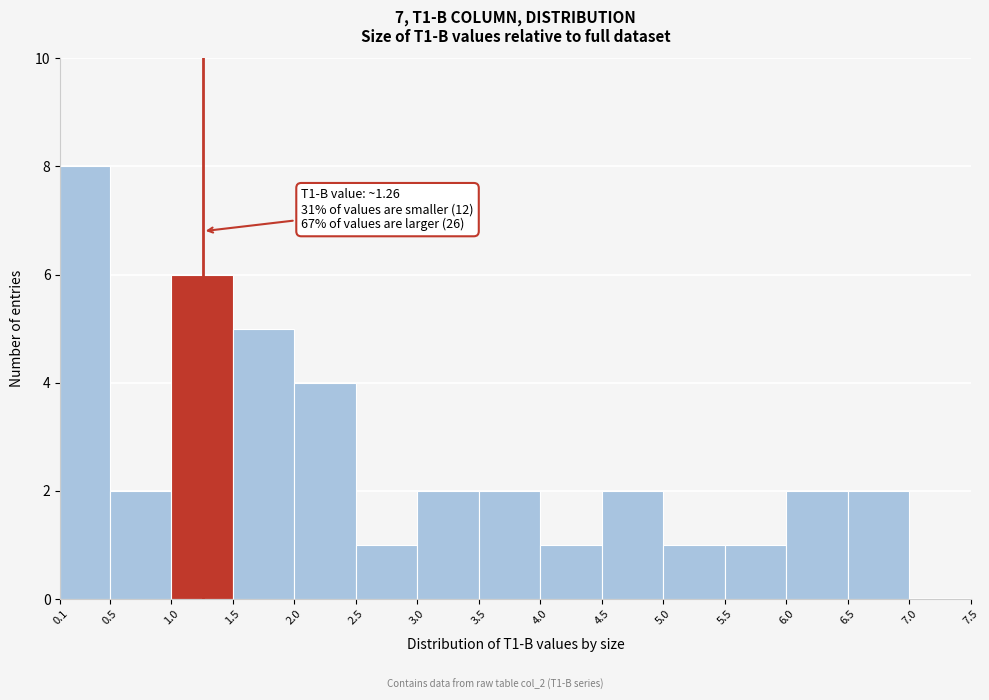

Over which range of the x-axis is the bar tallest?

0.1 to 0.5